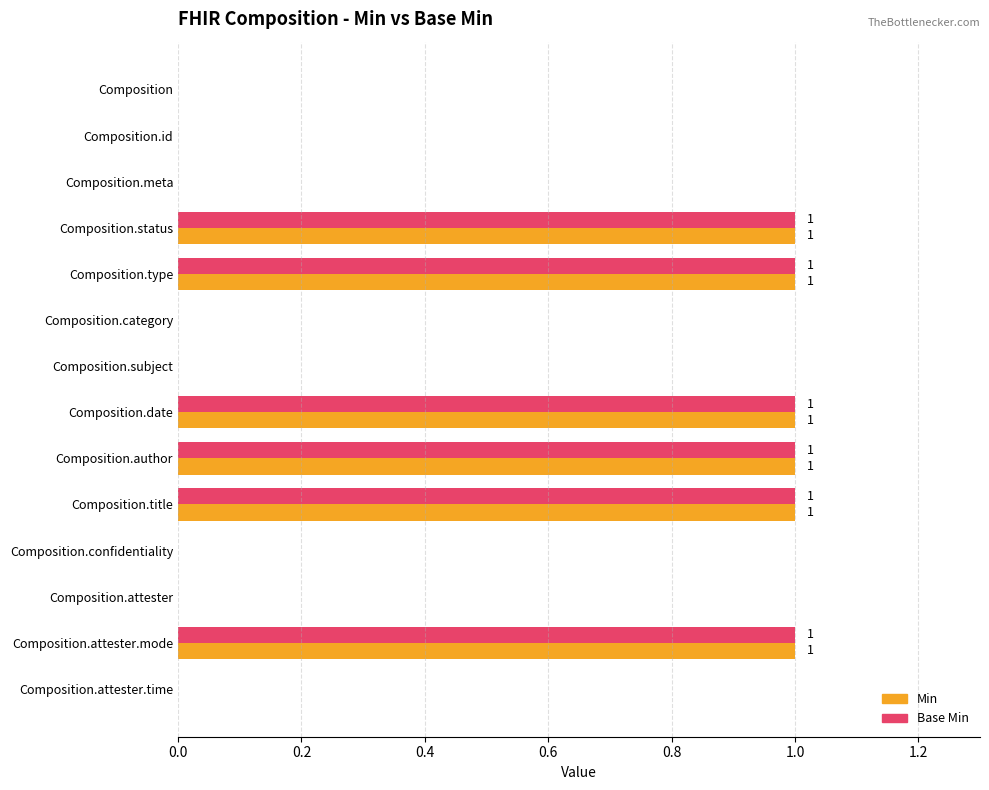

The Min series shows 1 at Composition.attester.mode. True or false?

True